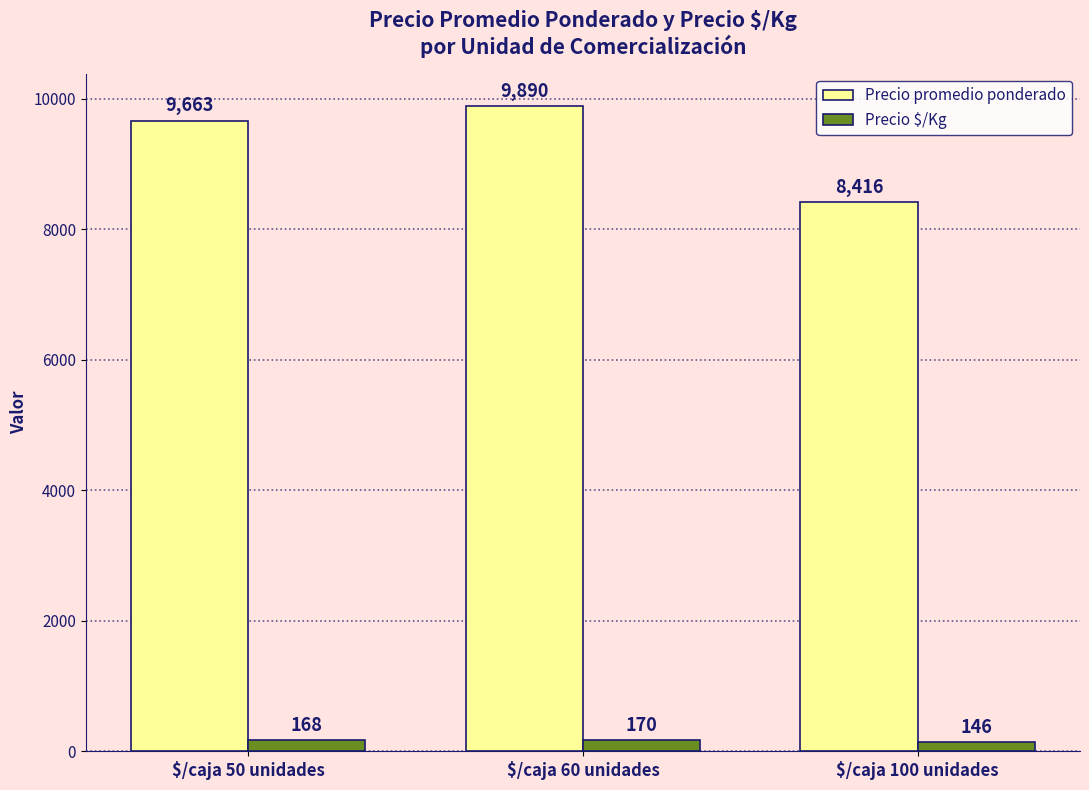

What is the label of the 1st bar from the right?

$/caja 100 unidades